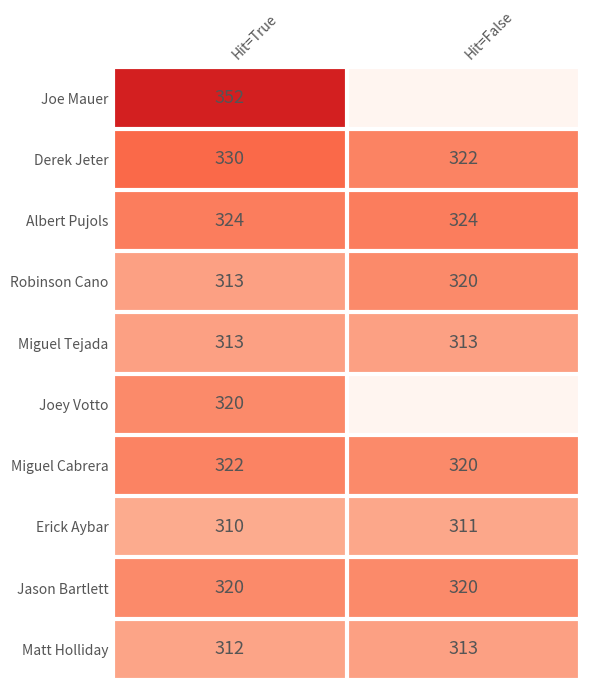

What is the average value of the Miguel Cabrera series?

321